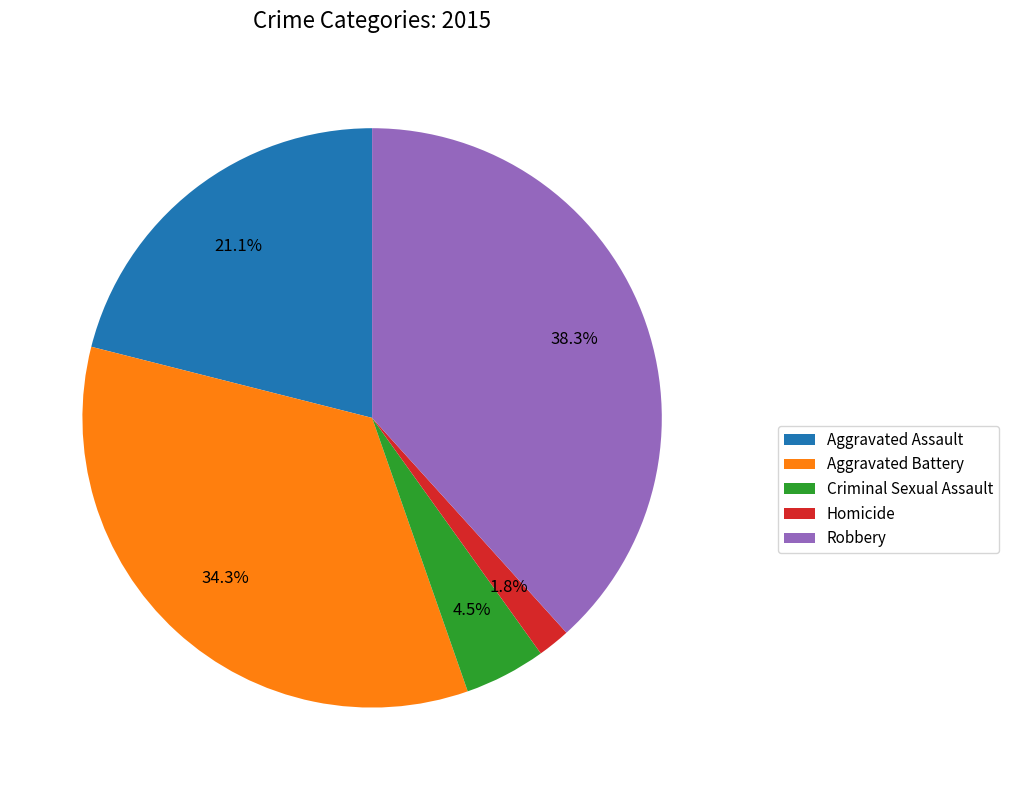

To the nearest percent, what is the average slice percentage?

20%